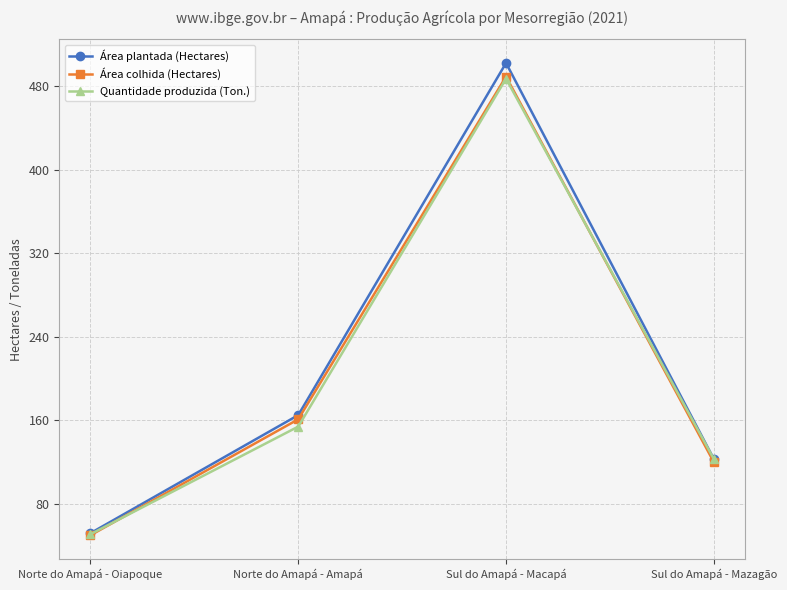

What is the total value across all series at Norte do Amapá - Oiapoque?

153